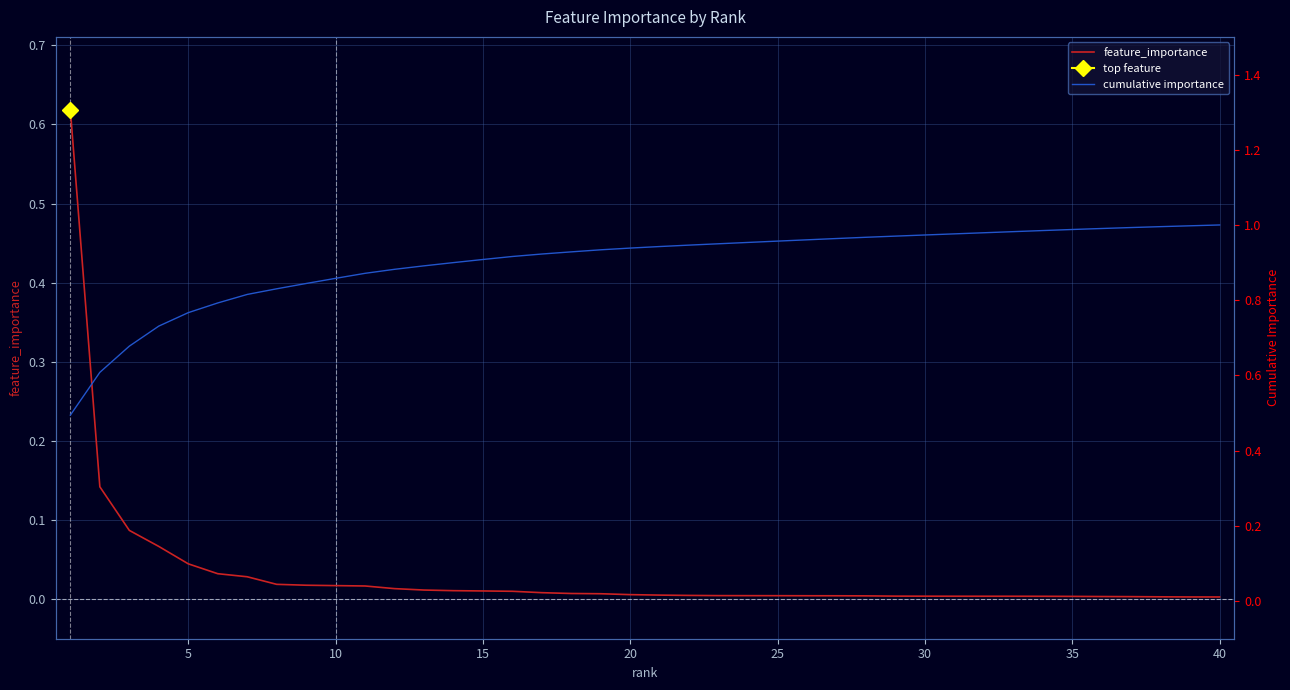

At how many categories does at least one series exceed 0?

40